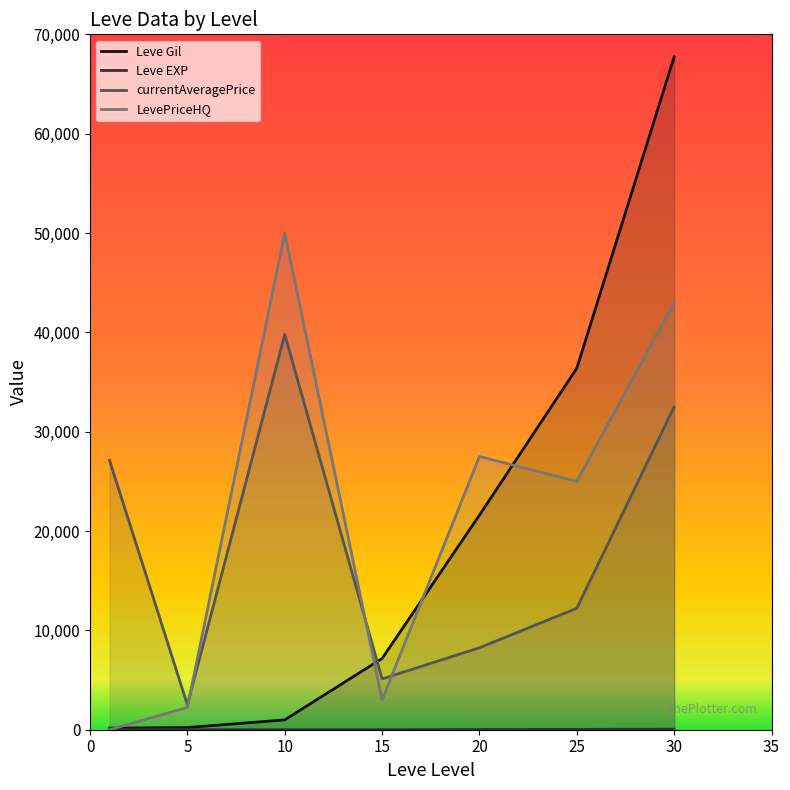

True or false: Leve EXP and currentAveragePrice intersect in this chart.

False